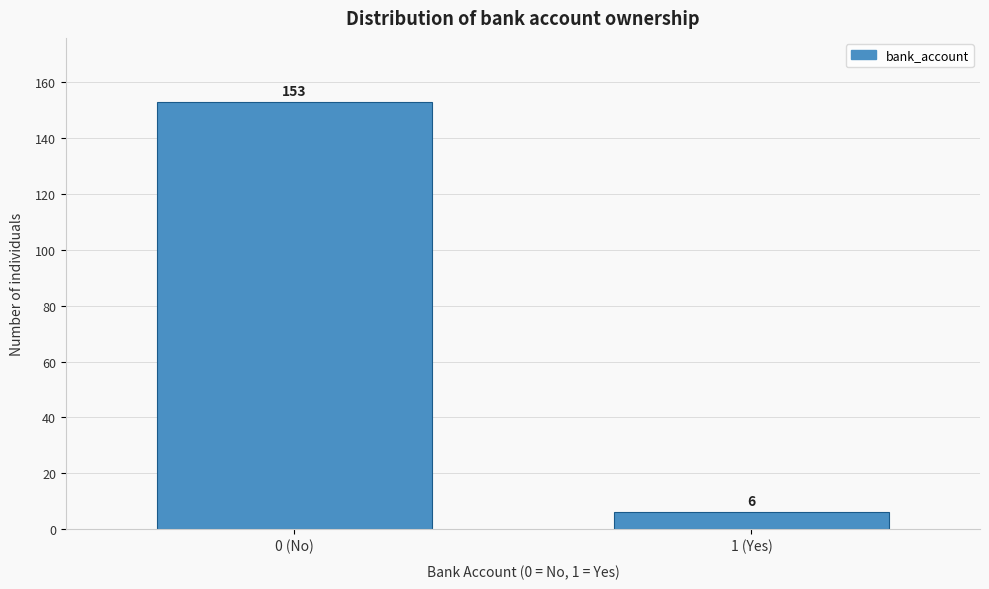

Reading left to right, what are all the values shown in this chart?

153	6